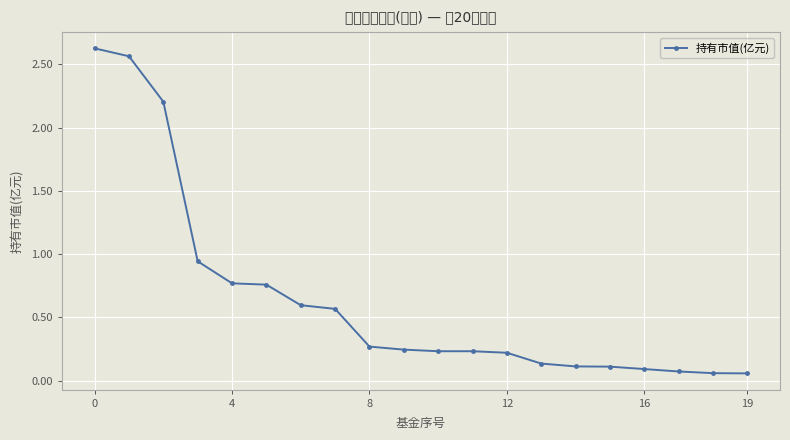

What is the sum of all values?

12.9